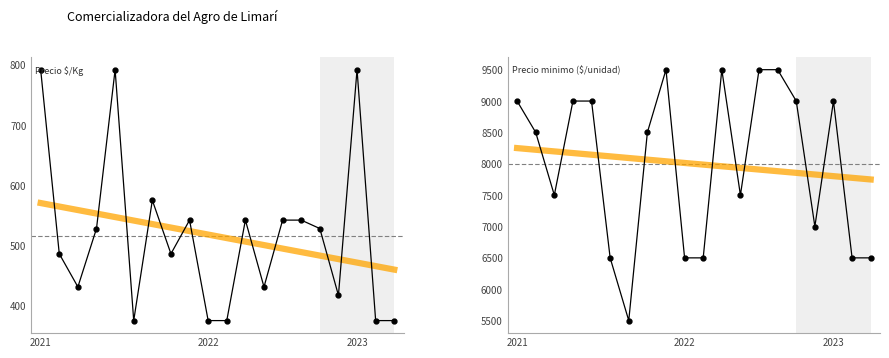

Is the value of Precio at 5 greater than the value of Tendencia at 14?

No